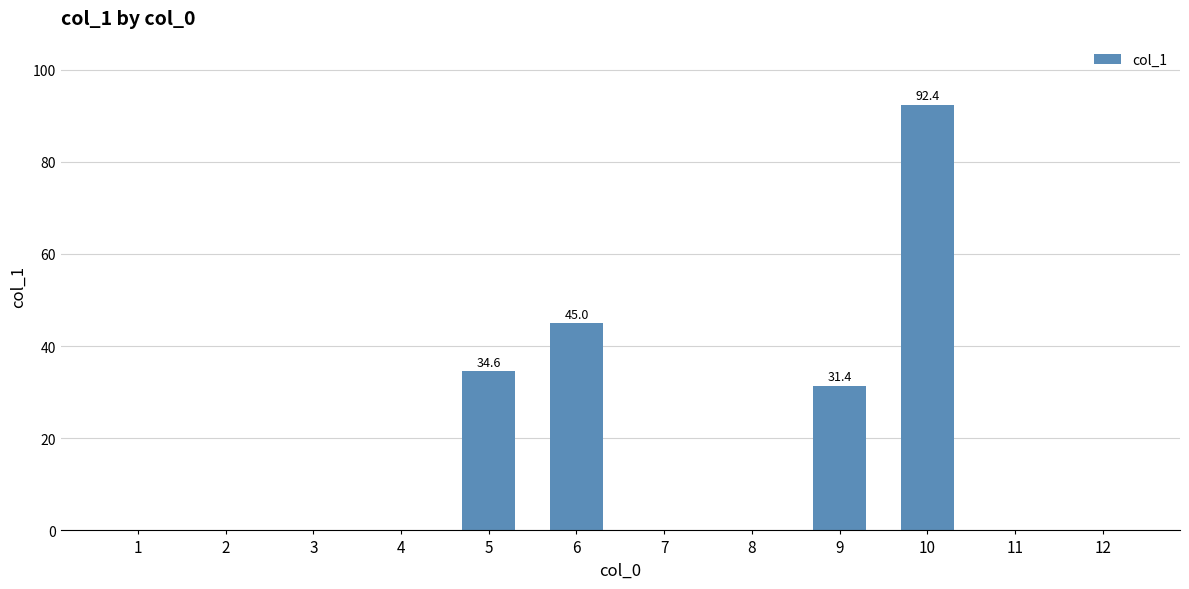

The value at 7 is 0.0. True or false?

True